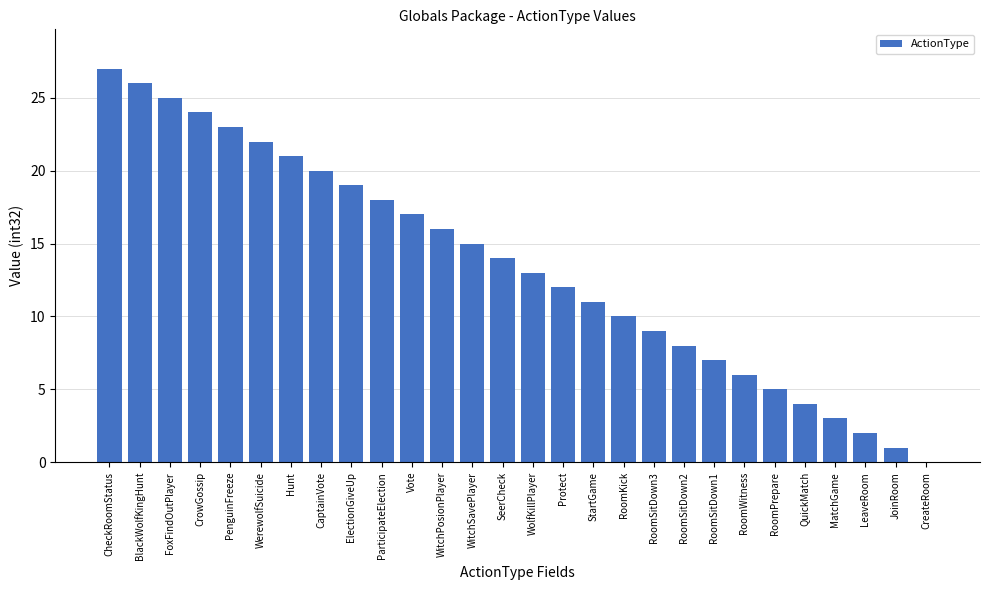

Reading left to right, list all the values displayed in this chart.

27	26	25	24	23	22	21	20	19	18	17	16	15	14	13	12	11	10	9	8	7	6	5	4	3	2	1	0